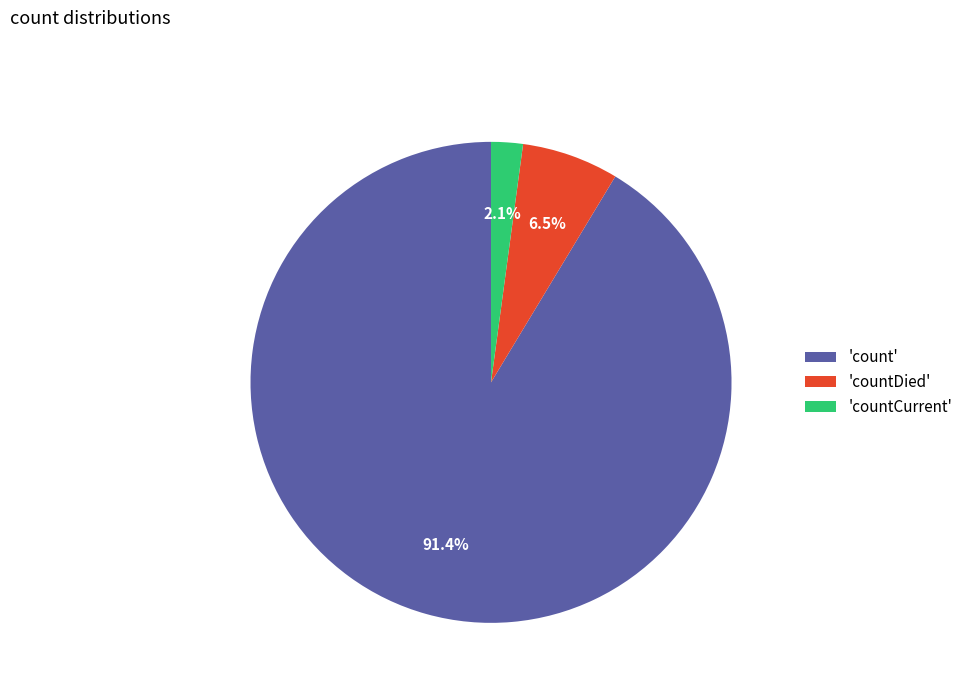

Which category has the biggest portion of the pie?

'count'